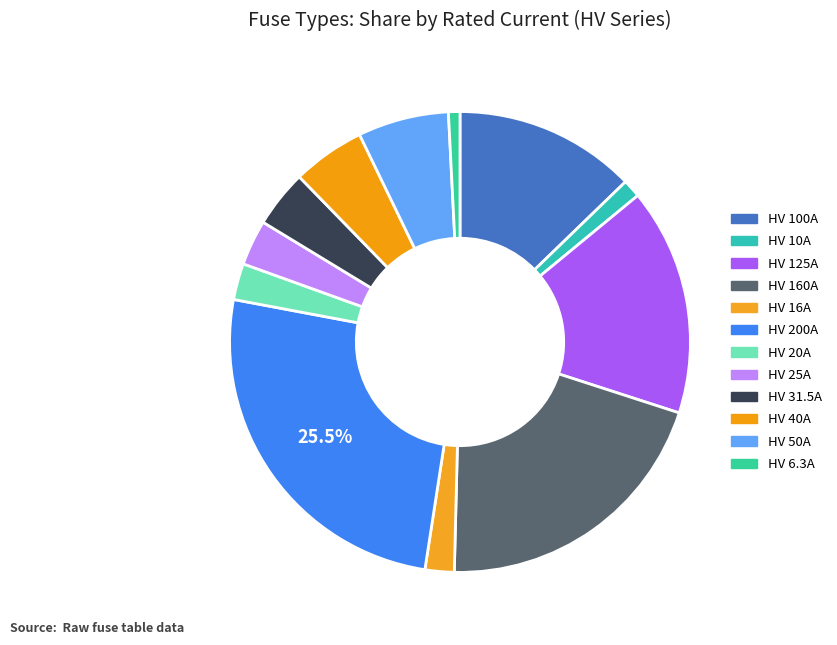

To the nearest percent, what is the difference between the HV 31.5A and HV 6.3A slice percentages?

3%